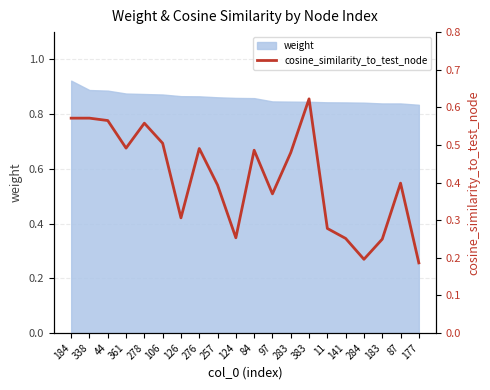

What position from the left is 44?

3